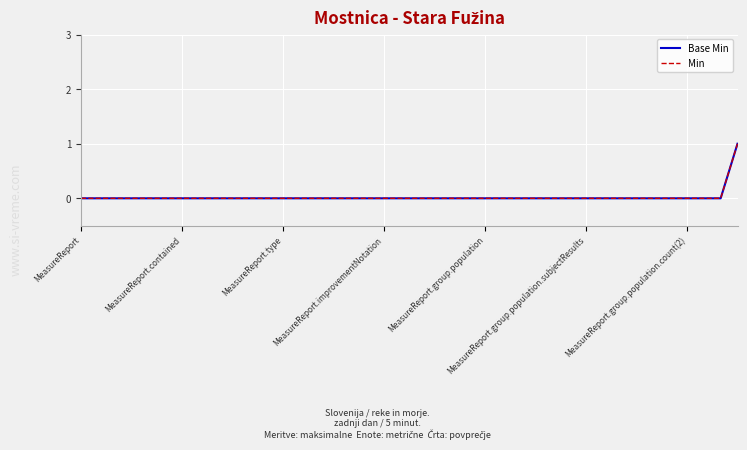

Does the chart display data point markers on the line(s)?

No